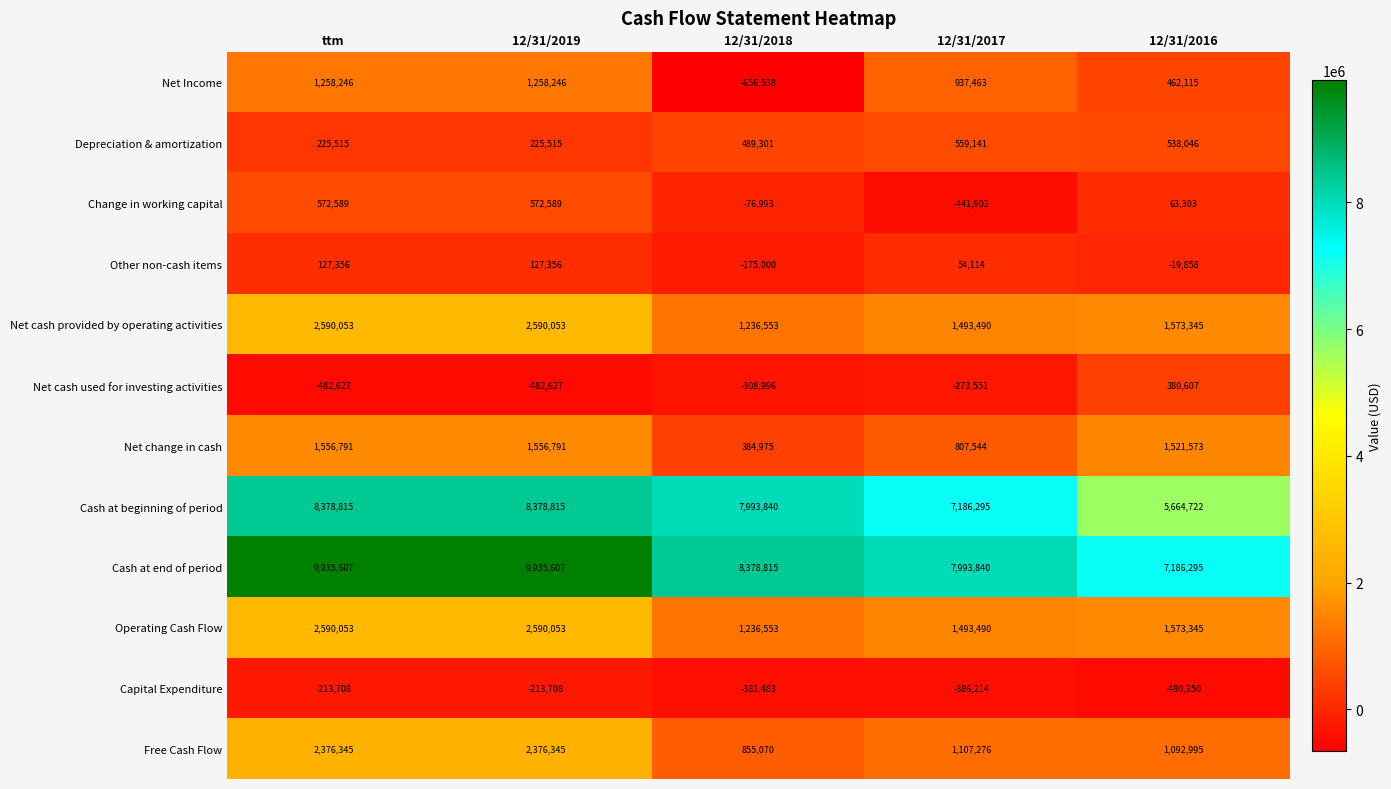

Which series has the largest total across all categories?

Cash at end of period